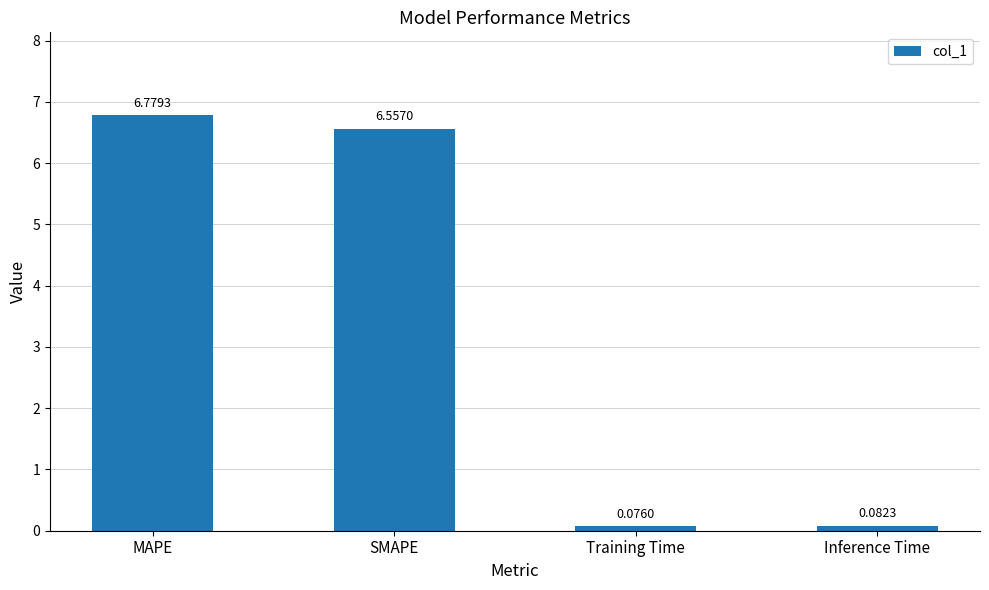

What is the sum of all values?

13.5